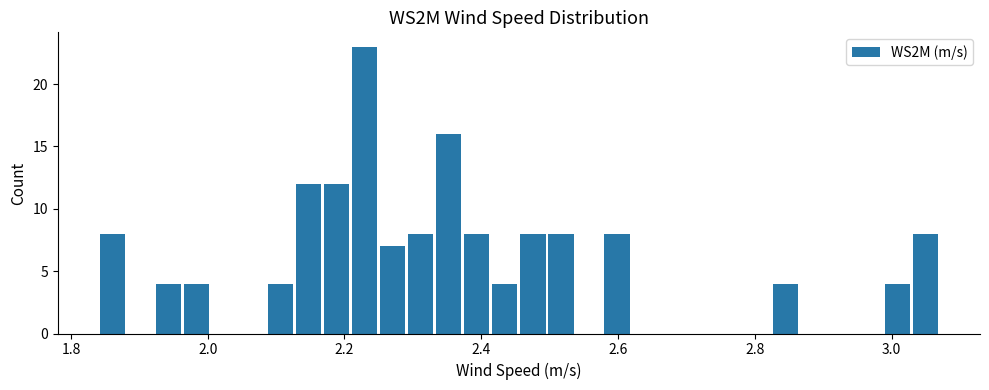

Around what value on the x-axis is the tallest bar? Give the approximate position of its centre, as read against the axis.

2.22